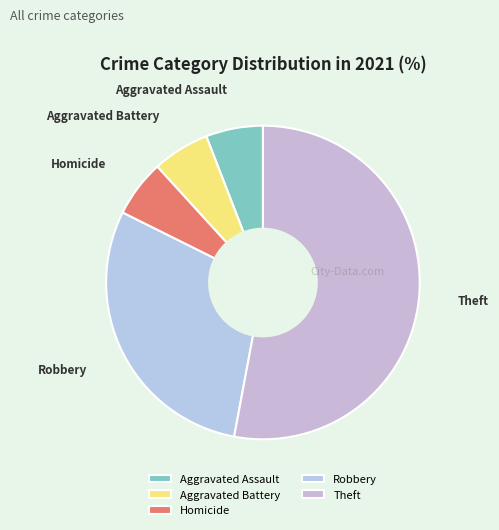

How many segments does this pie chart have?

5